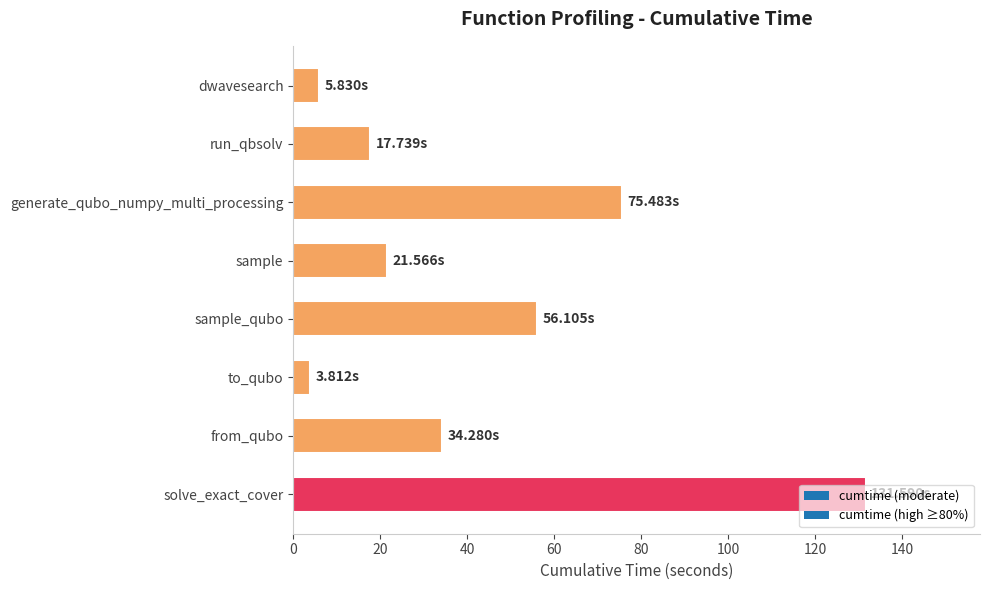

What is the label of the 4th bar from the bottom?

sample_qubo